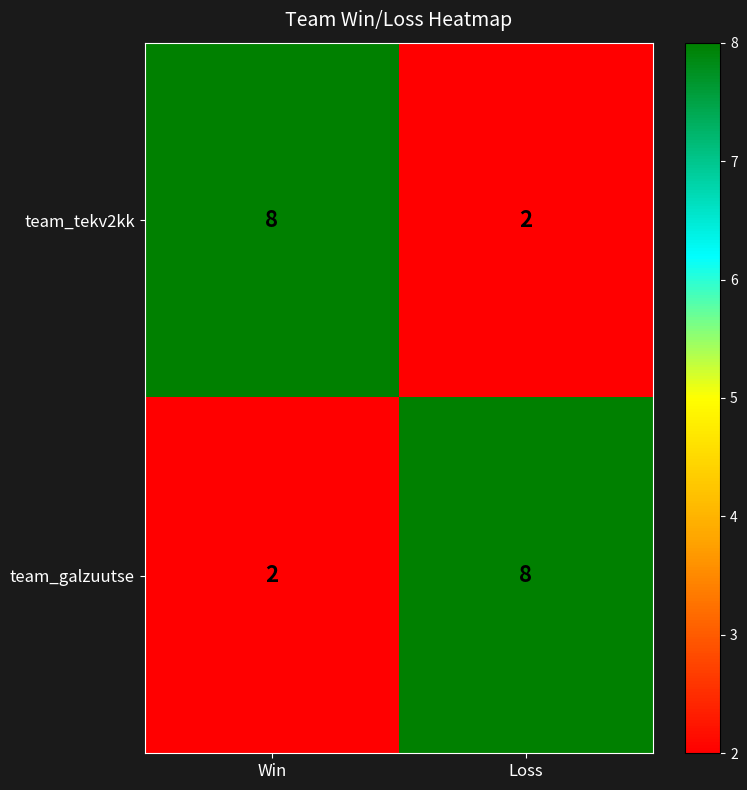

What is the sum of all team_tekv2kk values?

10